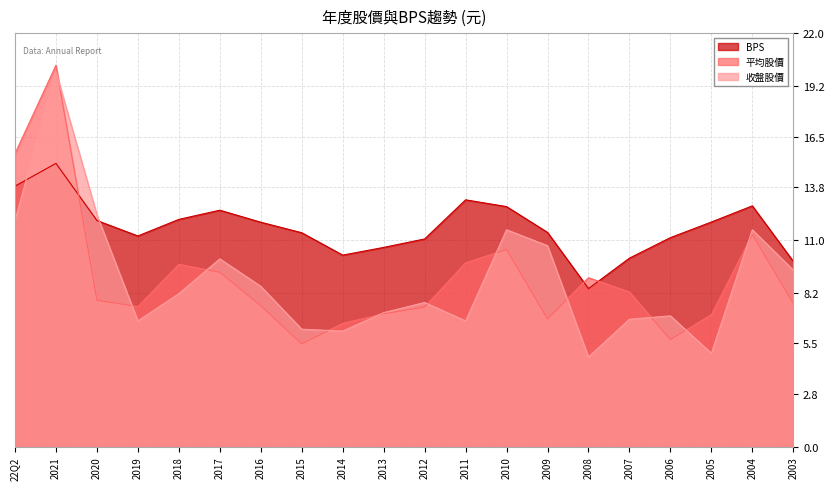

What is the maximum value for BPS?

15.1